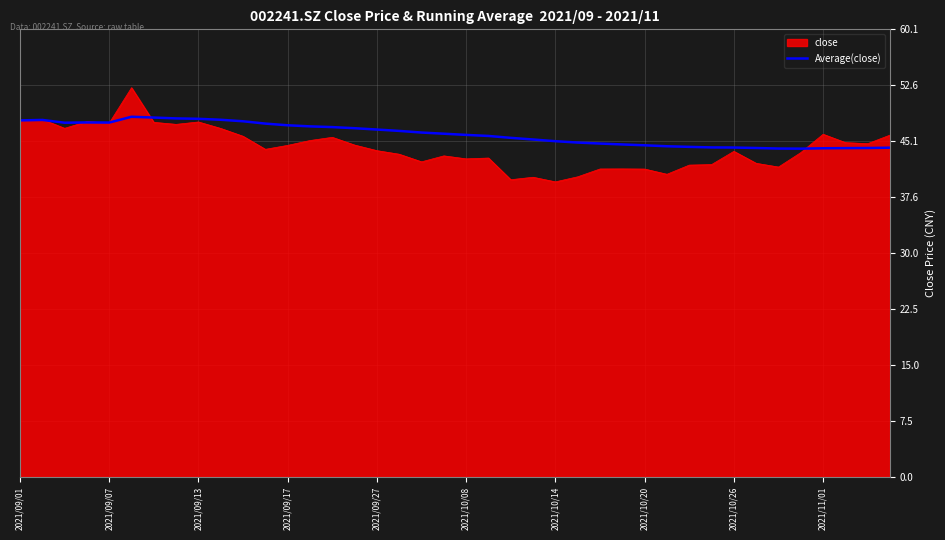

Rank the series by their maximum value, from highest to lowest.

close, Average(close)